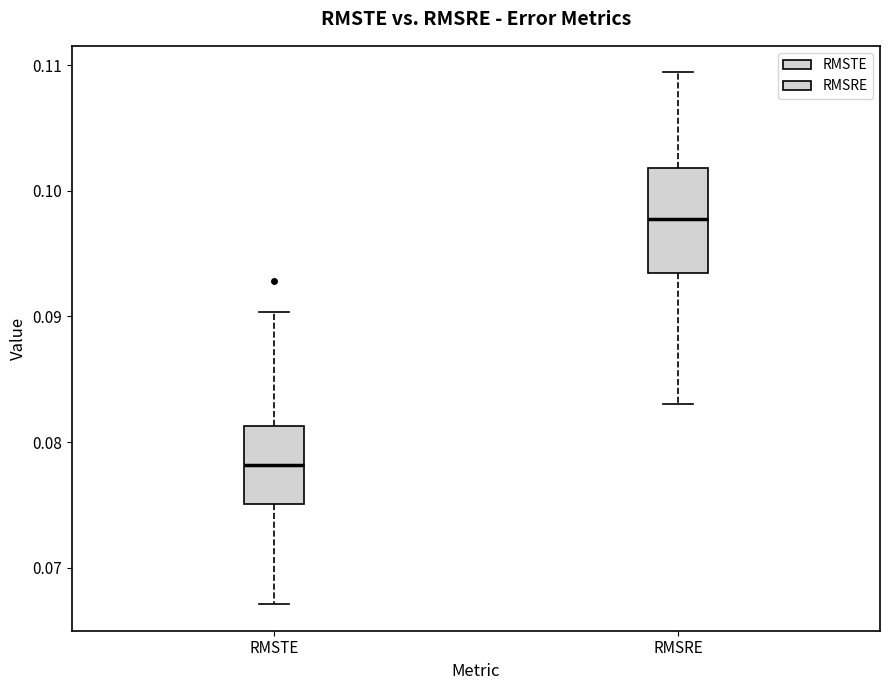

Which box is the tallest, from its lower edge to its upper edge?

RMSRE